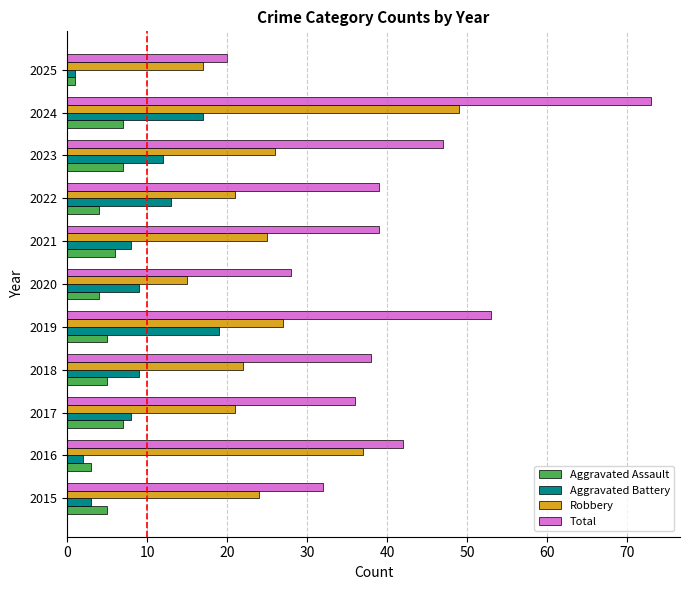

Which series has the largest total across all categories?

Total